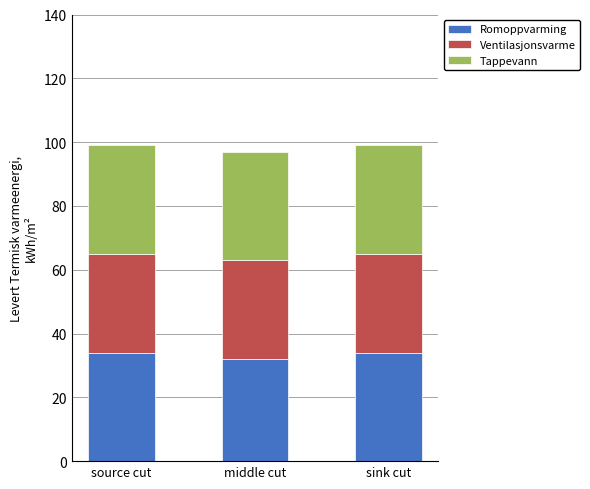

The Romoppvarming series shows 53 at sink cut. True or false?

False